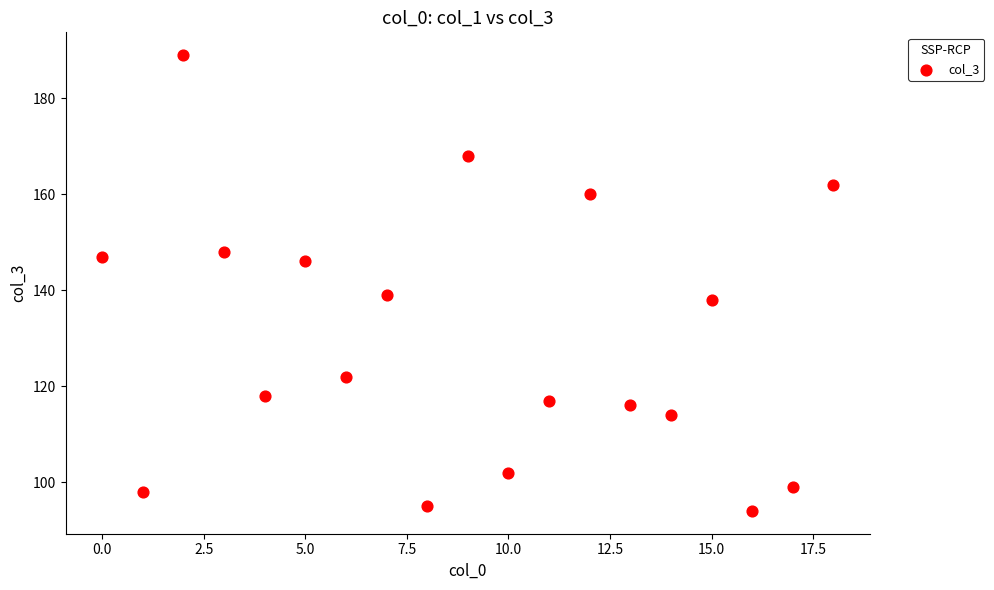

What is the range of Y values (max minus min)?

95